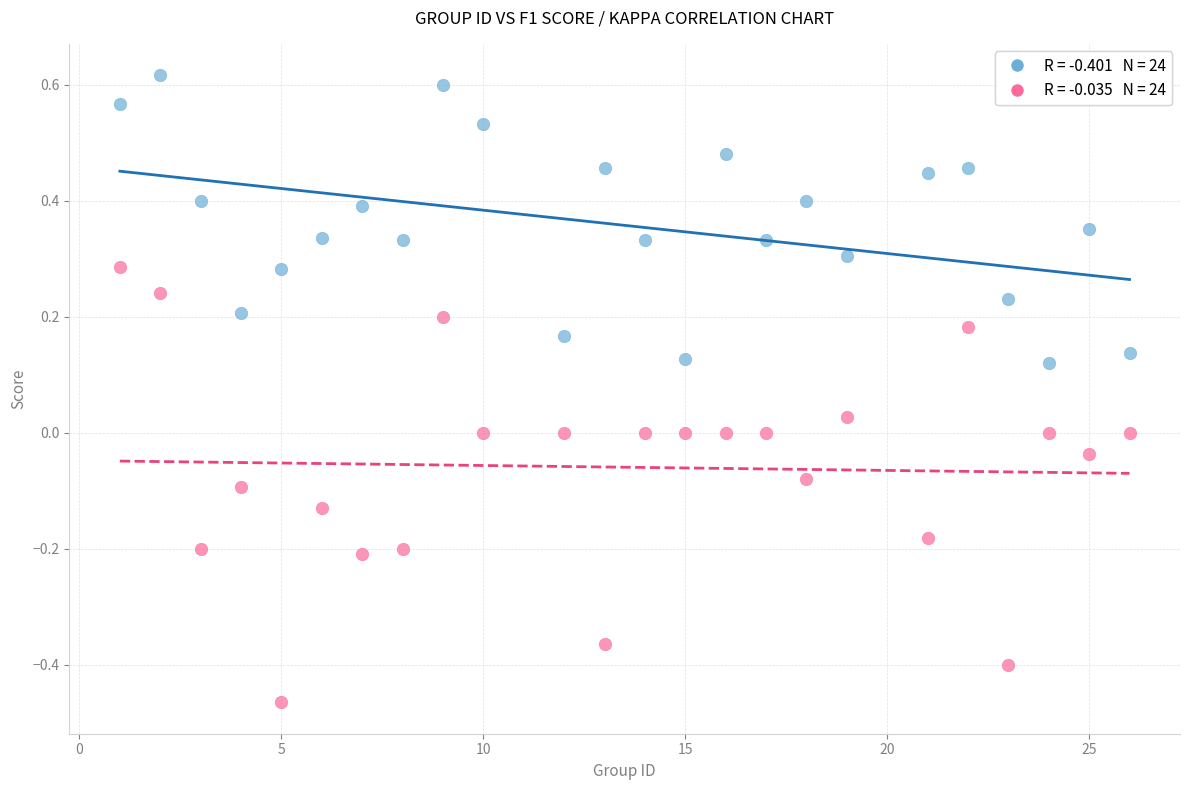

Across all data points, what is the range of Y values (max minus min)?

1.1